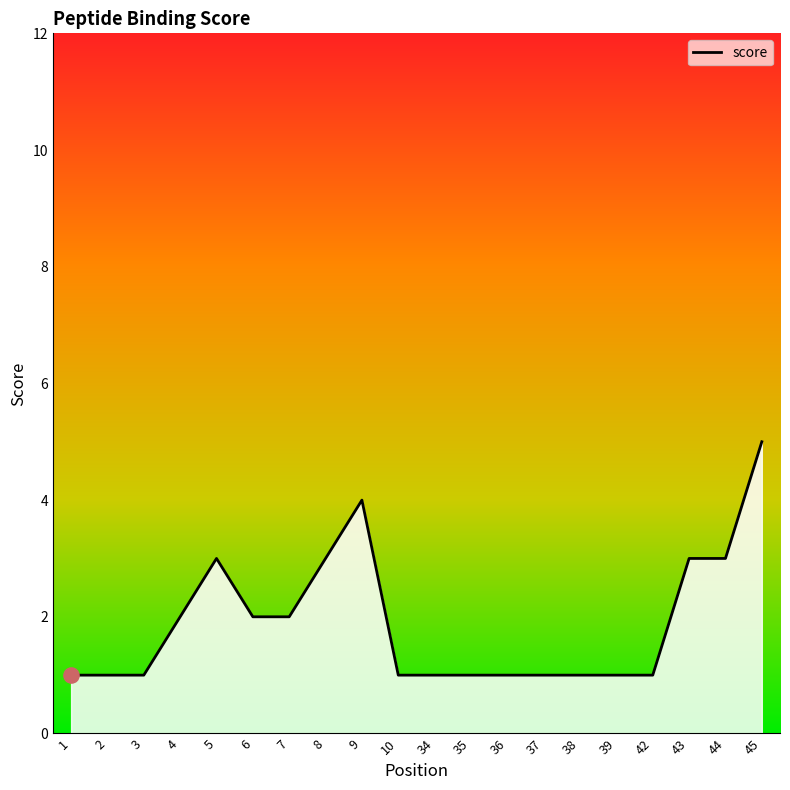

Approximately how many times larger is the value at 37 compared to 9?

0.2